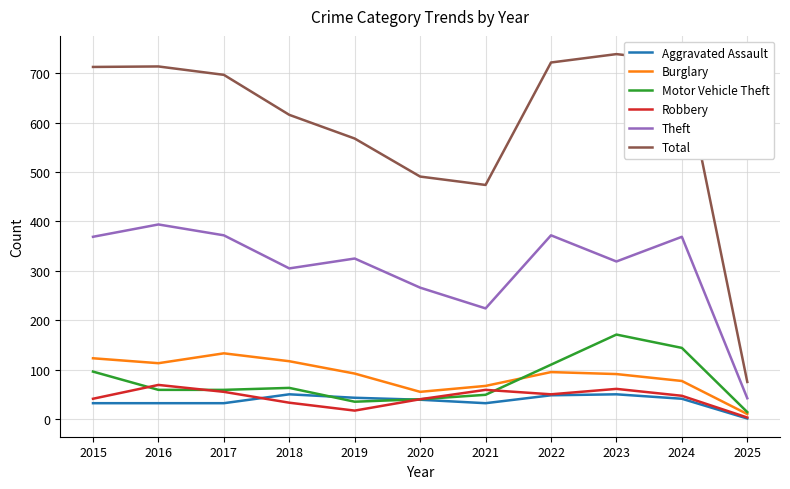

In Total, how many points are higher than both neighbors (excluding endpoints)?

2